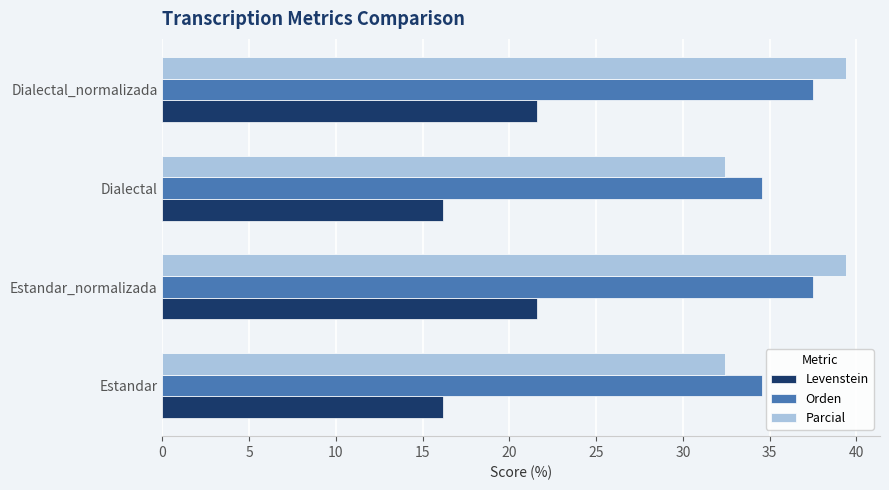

The value of Parcial at Estandar_normalizada is 26.5. True or false?

False